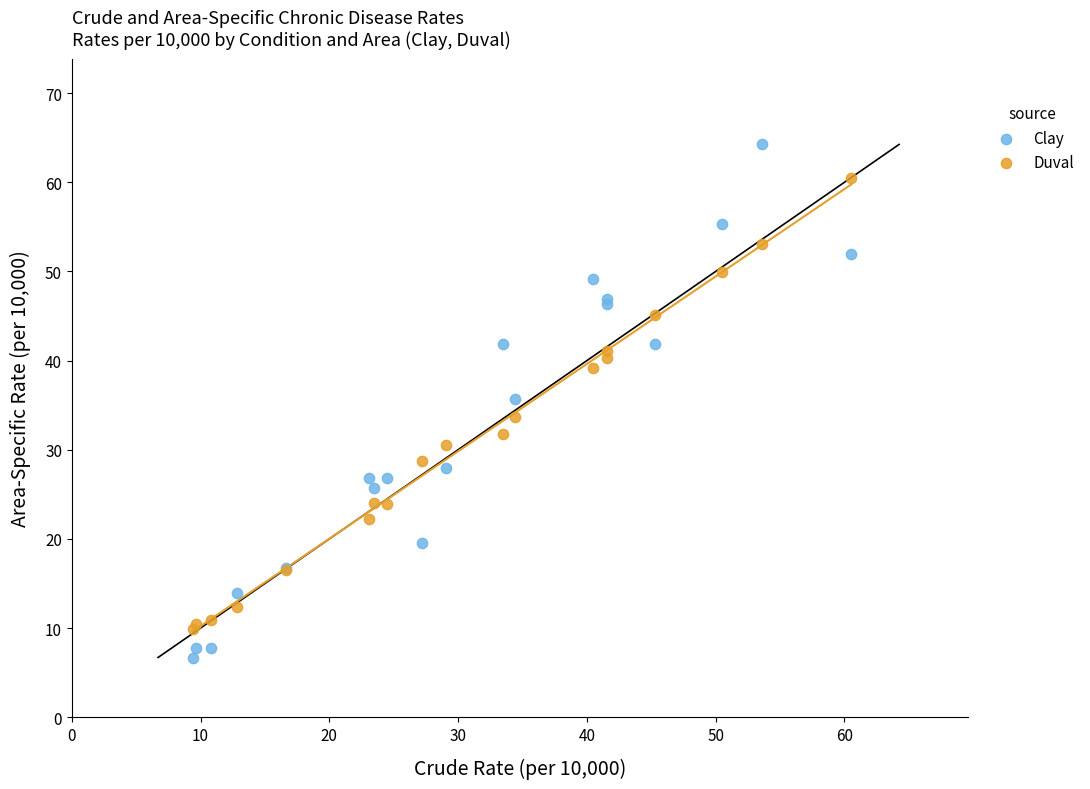

Which series has the largest Y range (max minus min)?

Clay